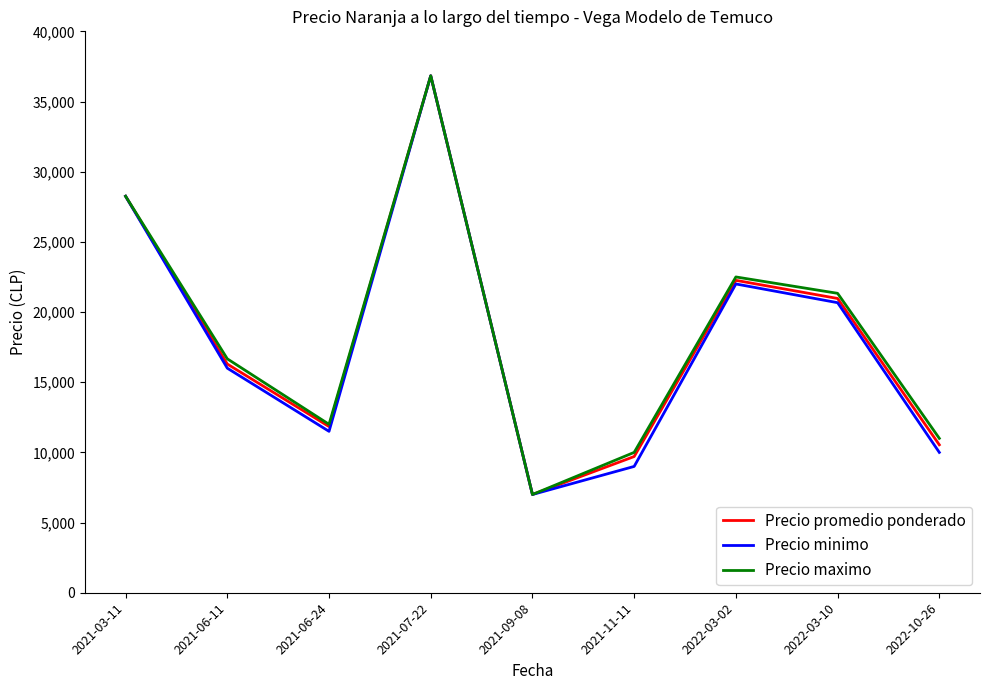

Which series changed the most between 2021-03-11 and 2021-06-24?

Precio minimo